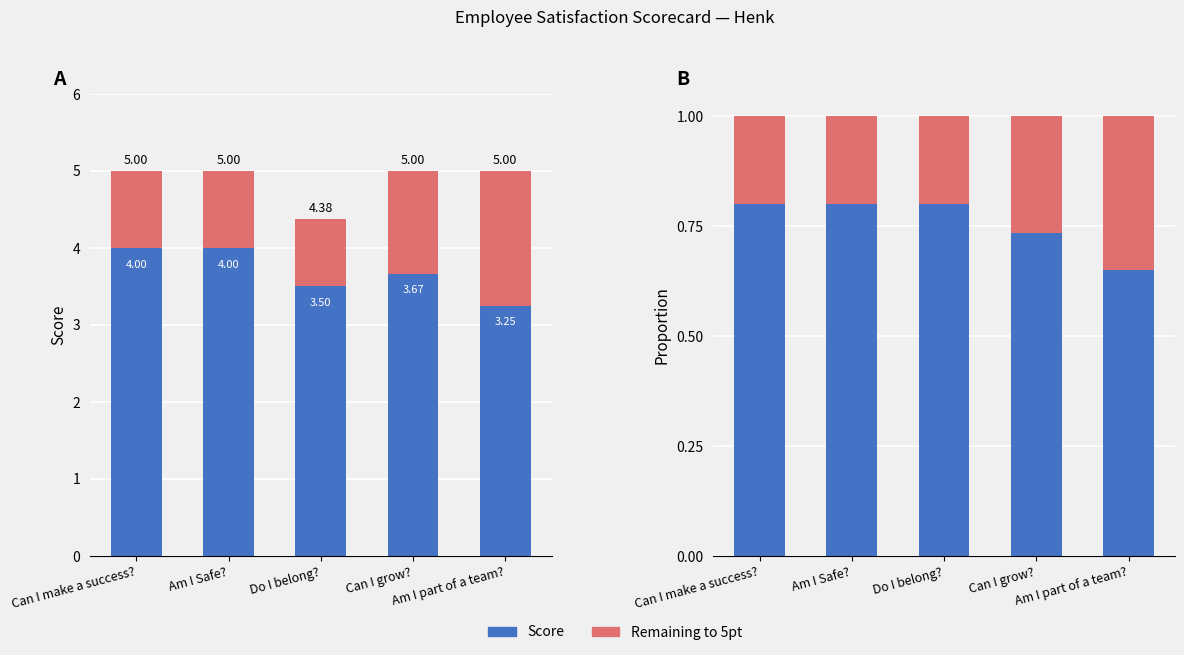

Which series changed the most between Am I Safe? and Do I belong??

Score